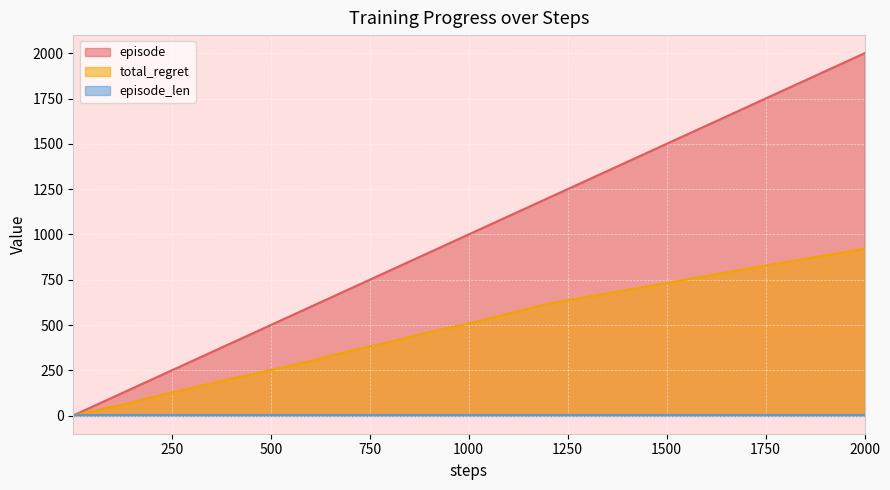

Which series has the largest range (max minus min)?

episode